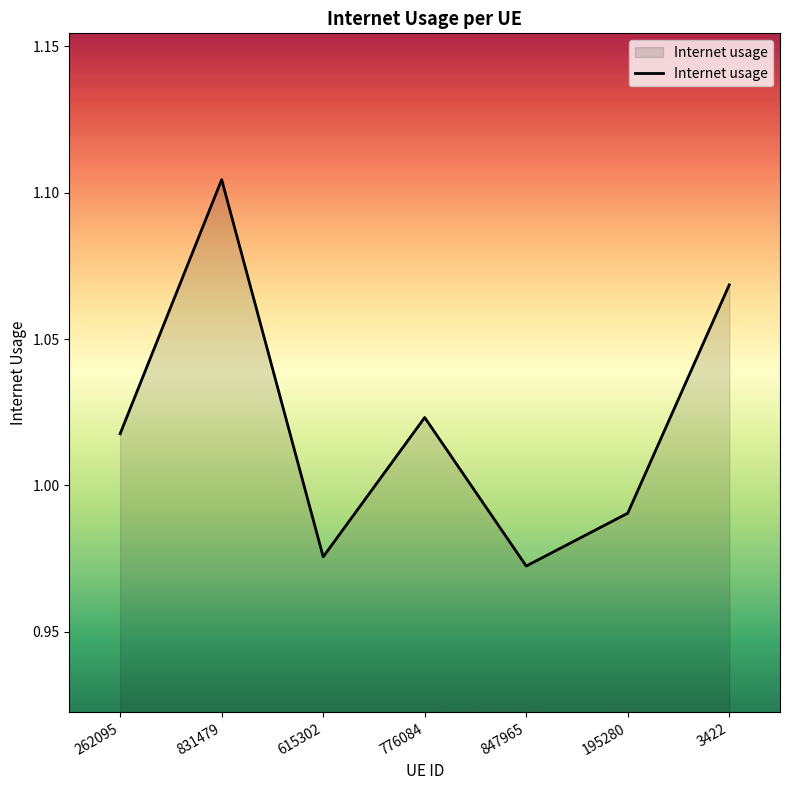

At which category does the data reach its first local valley?

615302